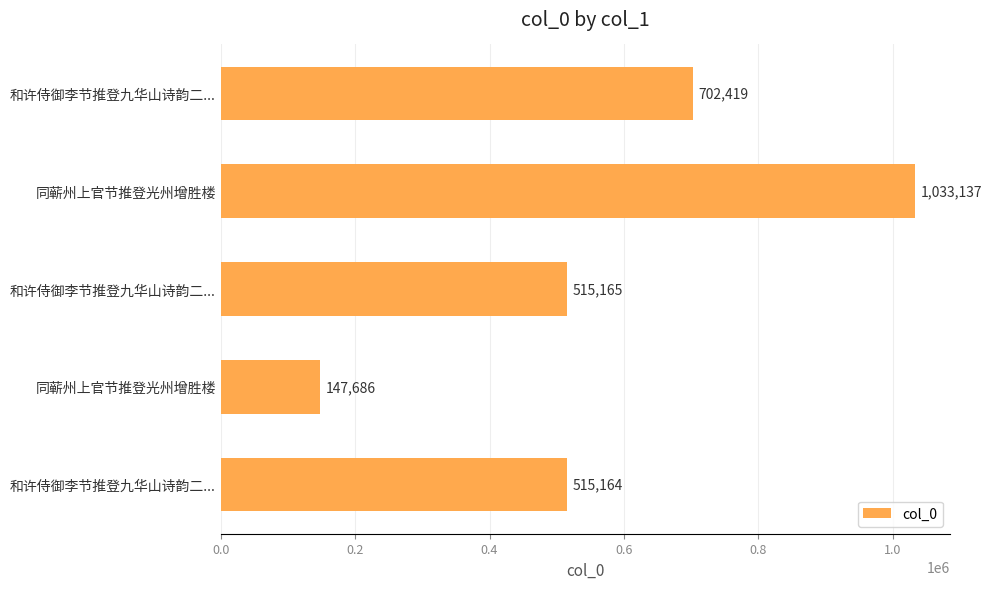

What is the sum of all values?

2913571